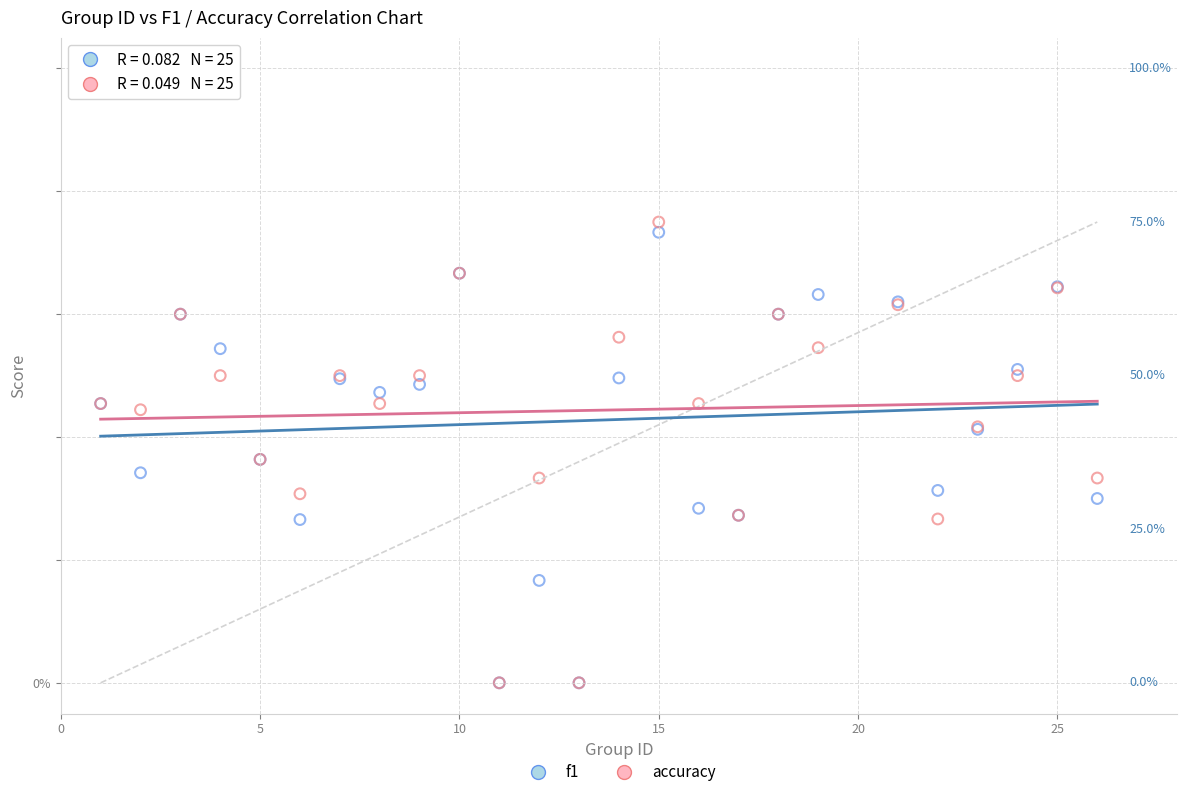

What are all the series names shown in the legend?

f1, accuracy